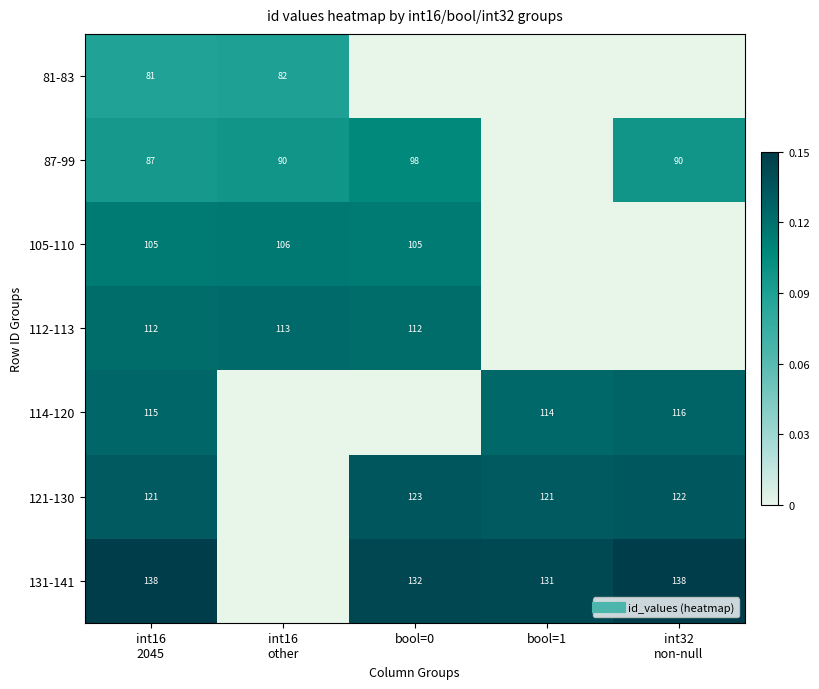

Which category has the highest value in the 114-120 series?

int32 non-null